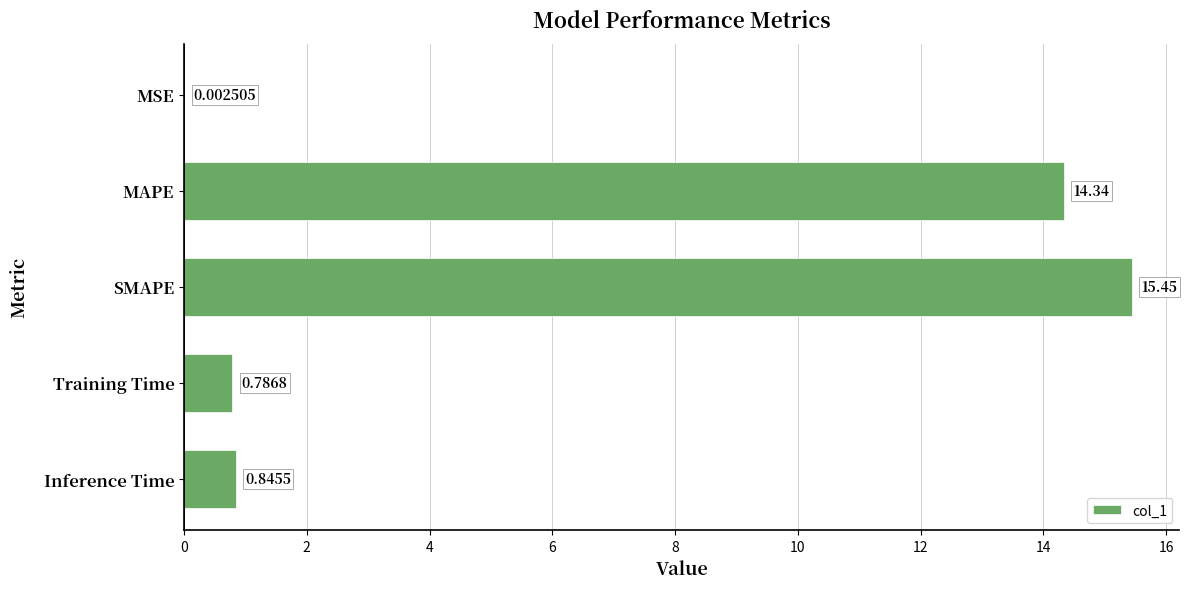

What is the sum of the values at Inference Time and SMAPE?

16.3